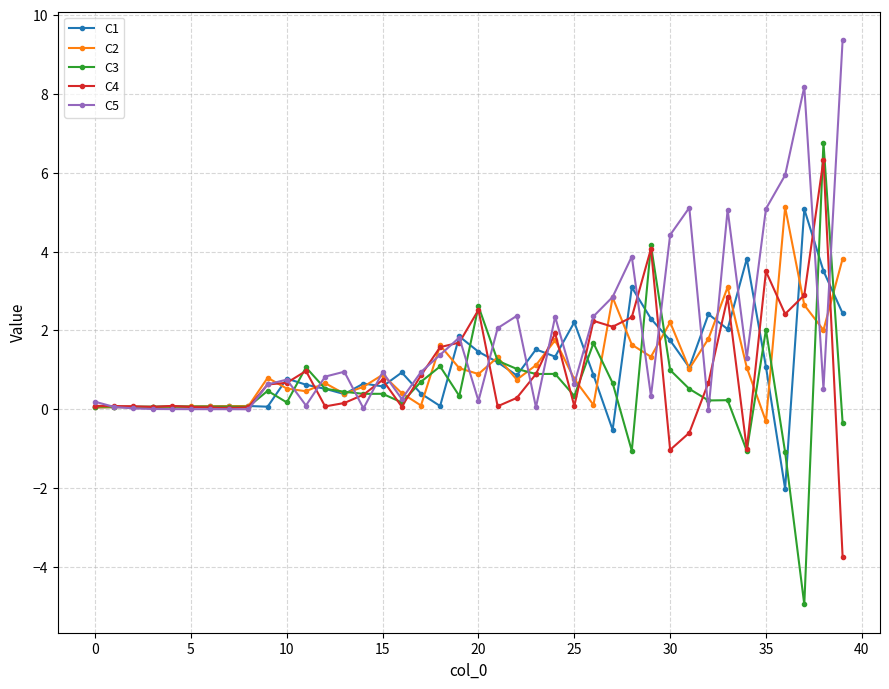

True or false: C2 has more than 2 points higher than both neighbors.

True